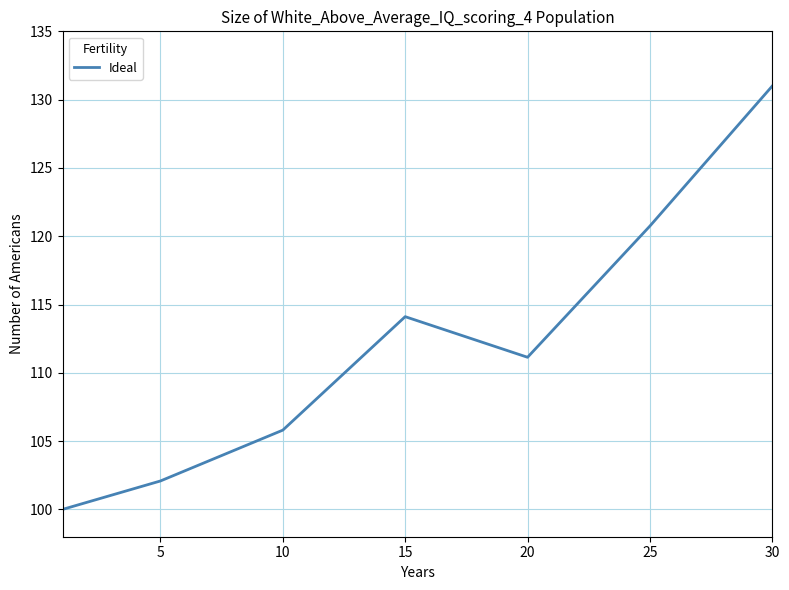

Reading left to right, extract all data points from this chart.

100.0	102.1	105.8	114.1	111.1	120.7	131.0